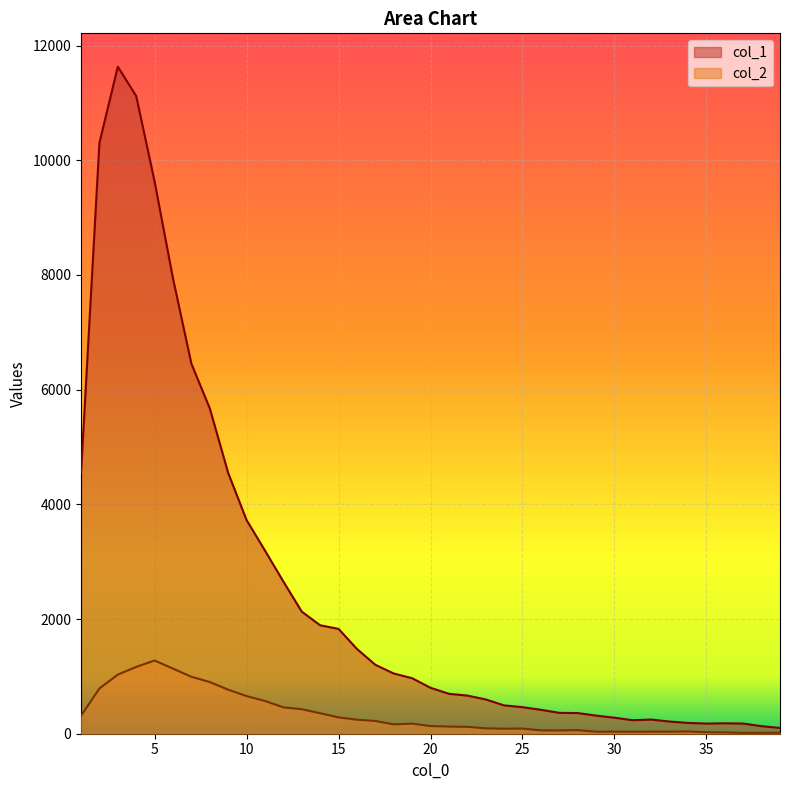

What is the maximum value shown in the chart?

11631